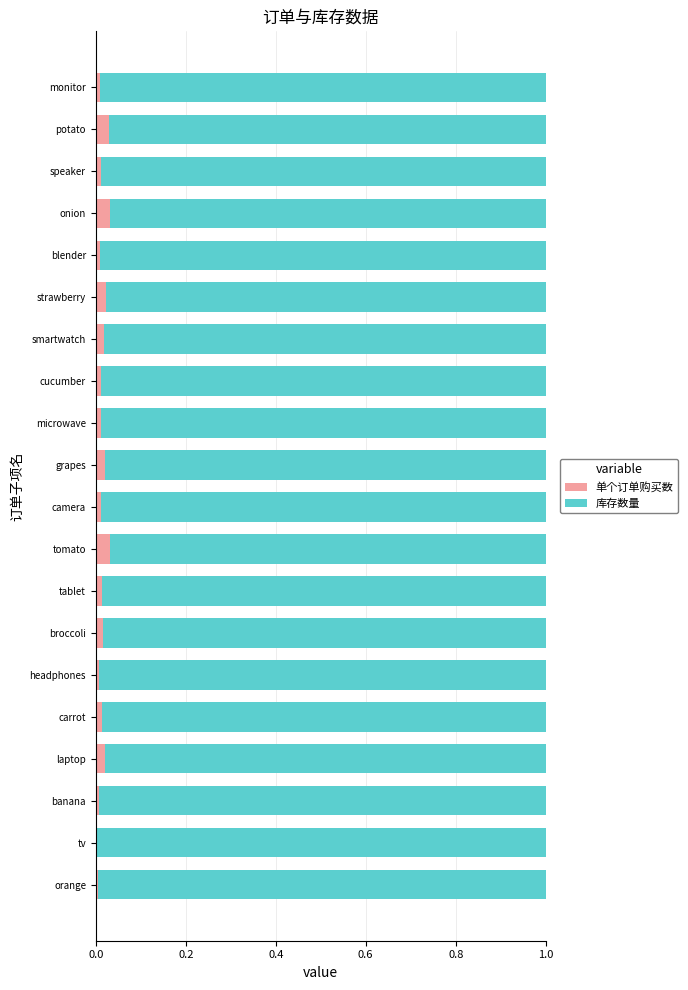

What is the sum of all 单个订单购买数 values?

0.3